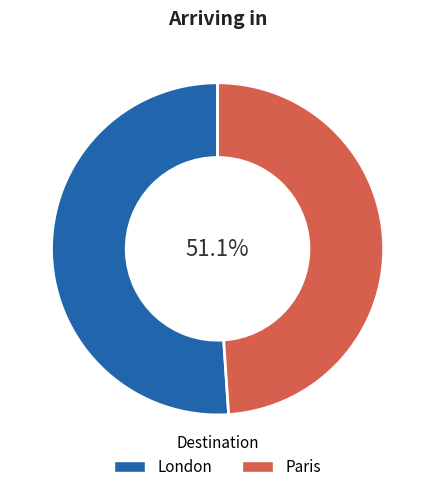

How many segments does this pie chart have?

2